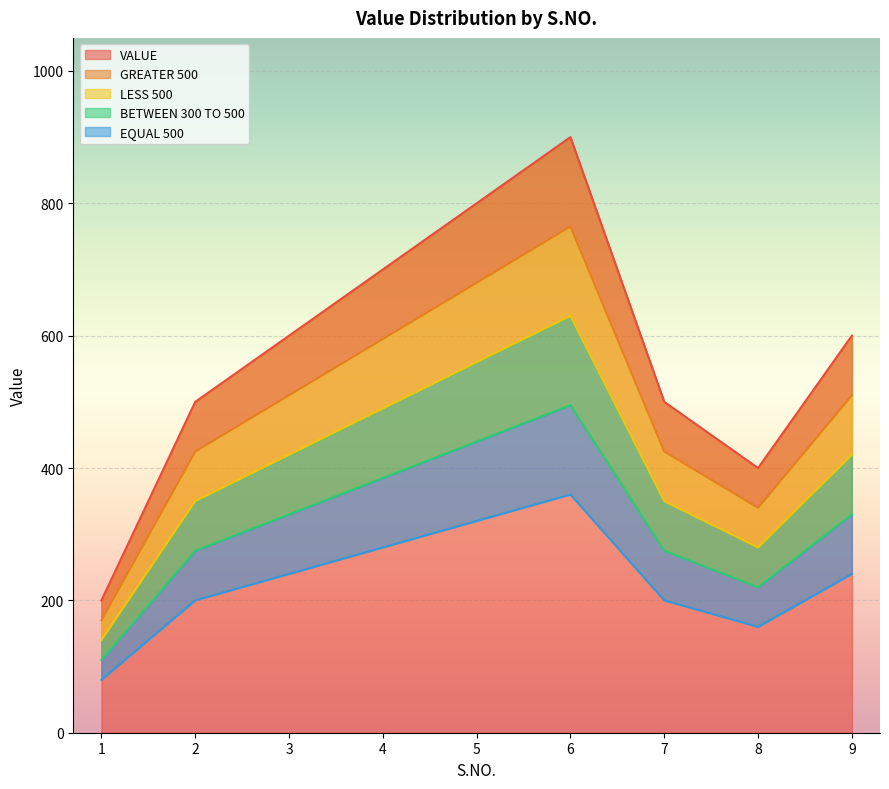

What is the greatest value displayed?

900.0